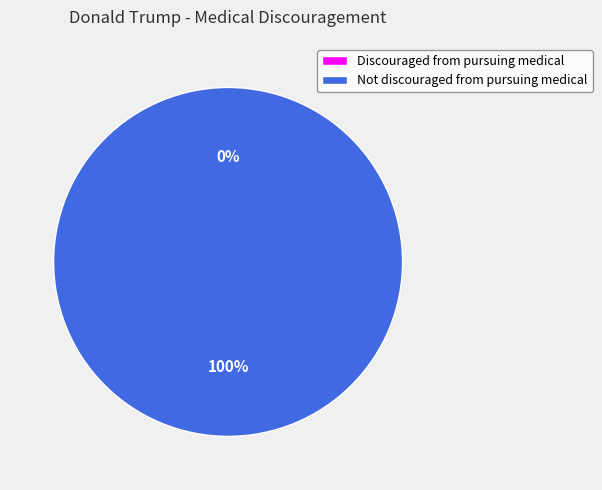

Is Not discouraged from pursuing medical the majority of the pie?

Yes